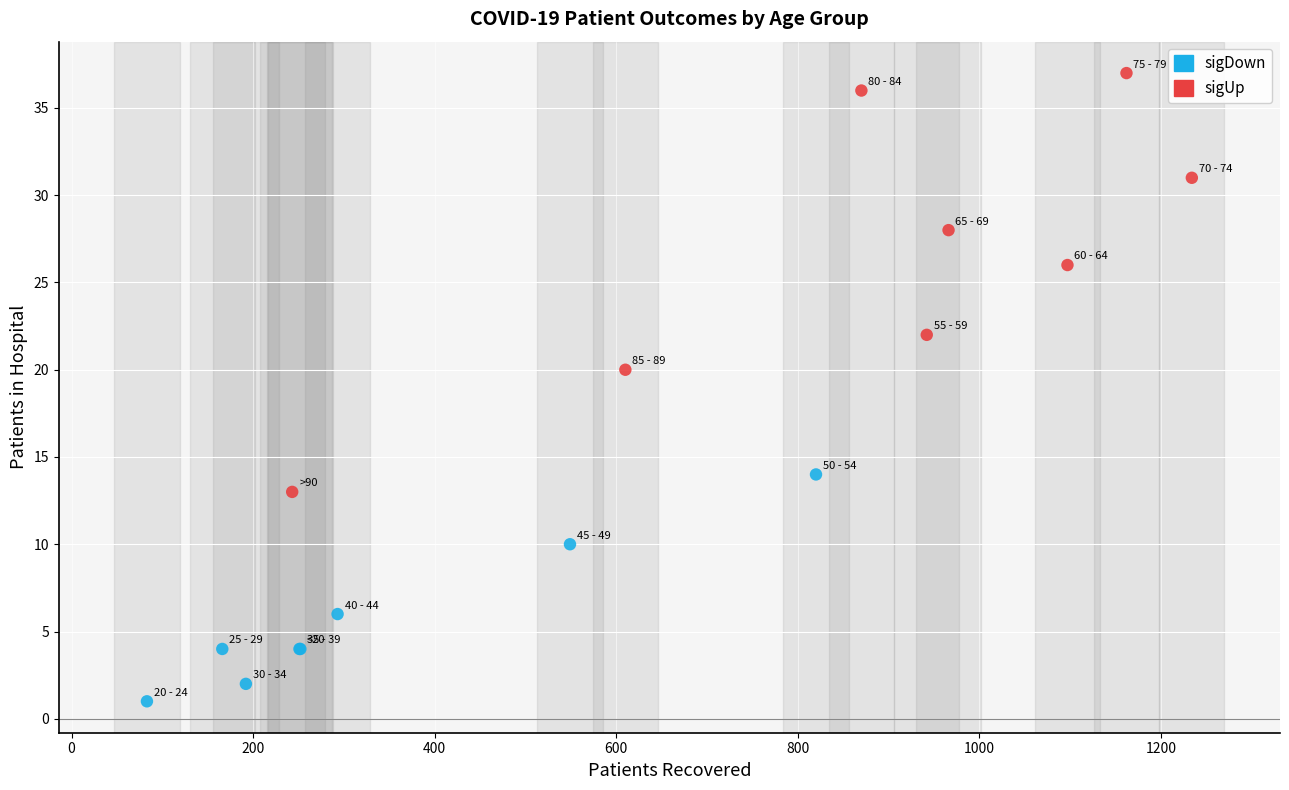

What are all the series names shown in the legend?

sigDown, sigUp